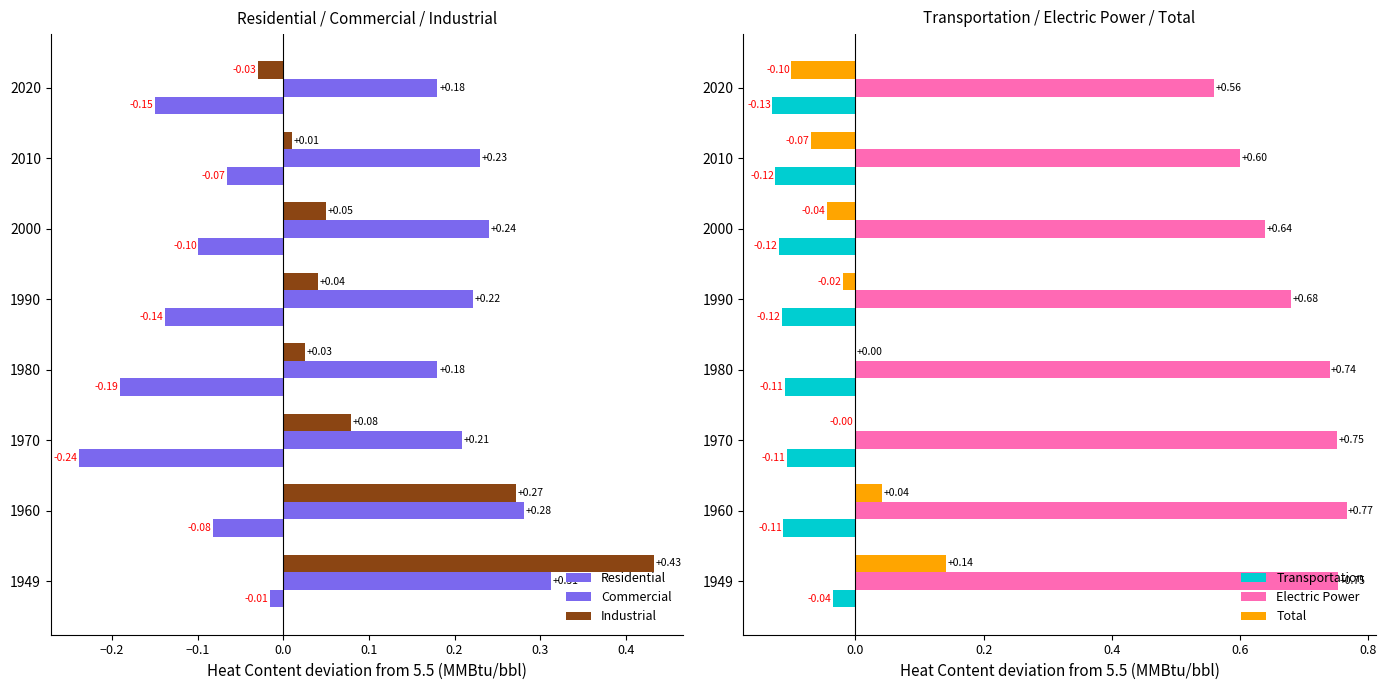

What is the highest value of the Electric Power series?

0.8